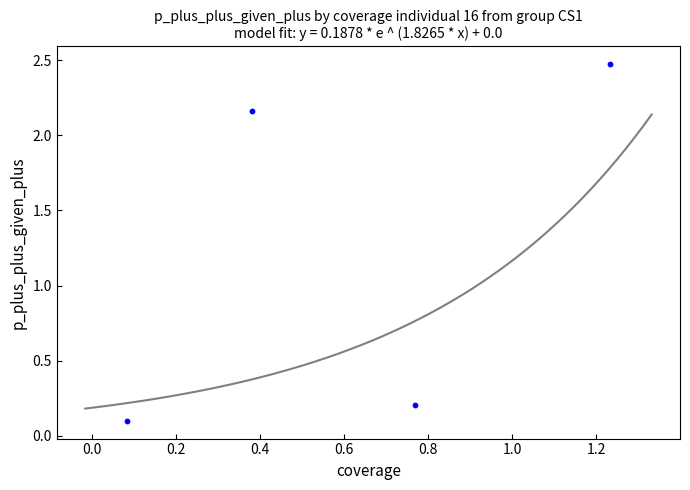

What is the average X value?

0.6